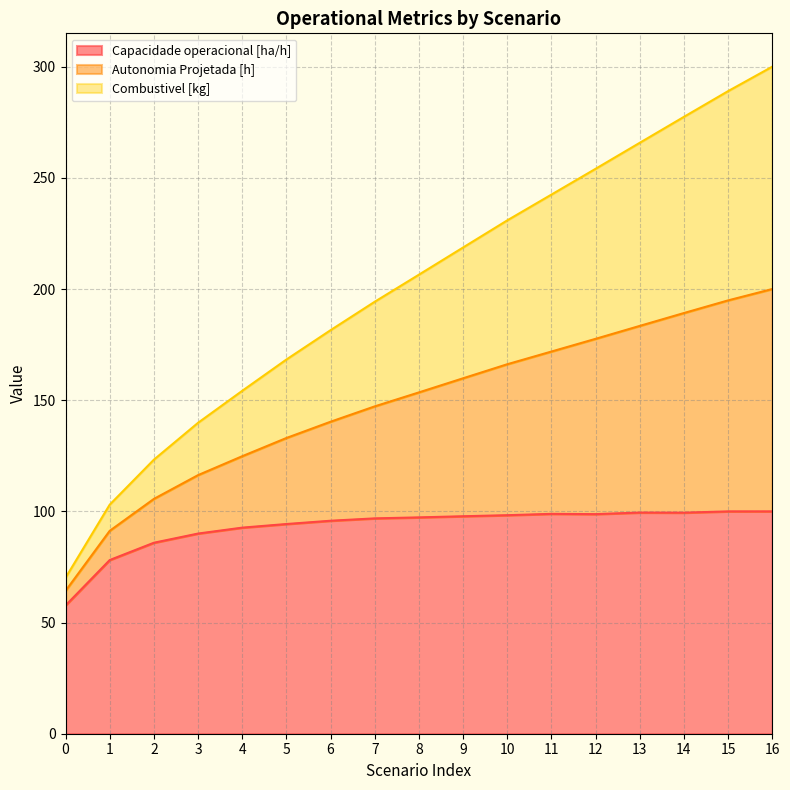

What is the total value across all series at 9?

218.7